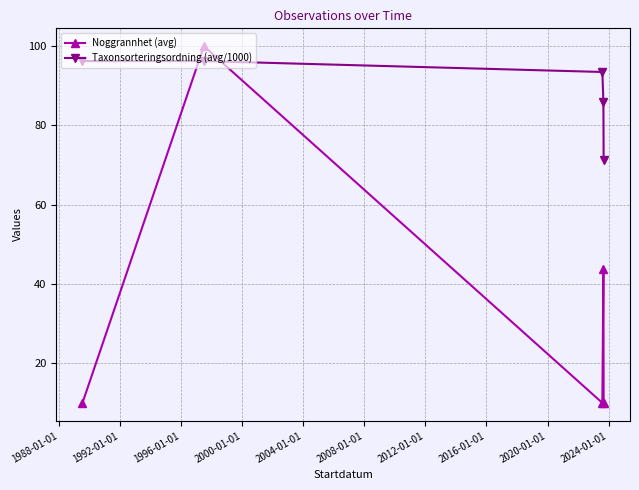

What is the greatest value displayed?

100.0